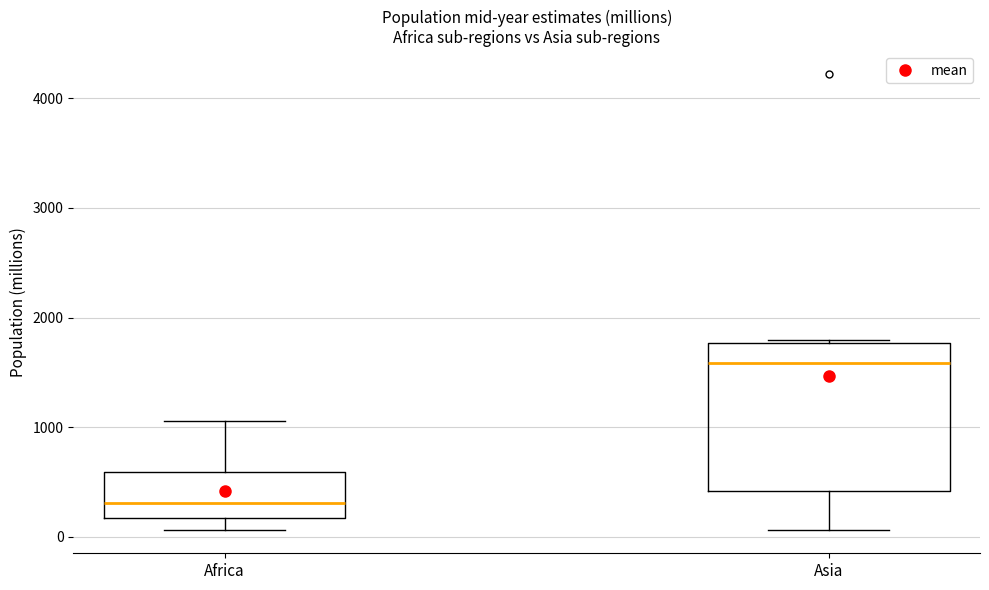

Which box has the highest median line?

Asia